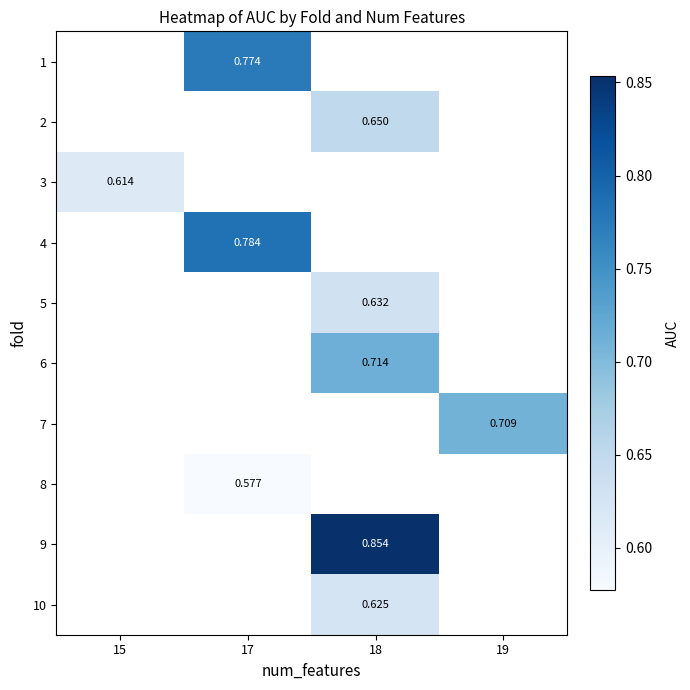

What is the difference between the highest and lowest values at 17?

0.2